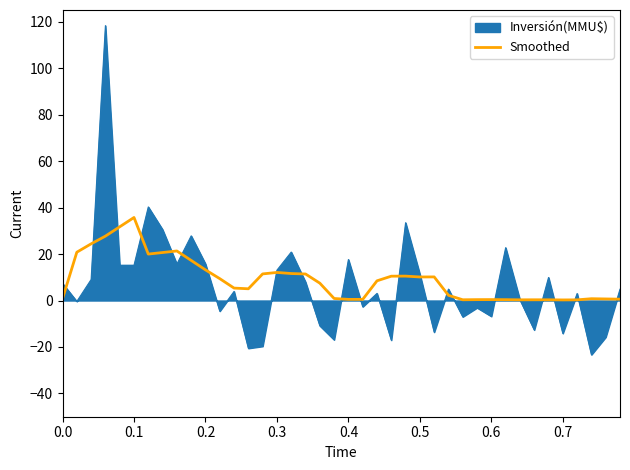

Which series has the largest range (max minus min)?

Inversión(MMU$)